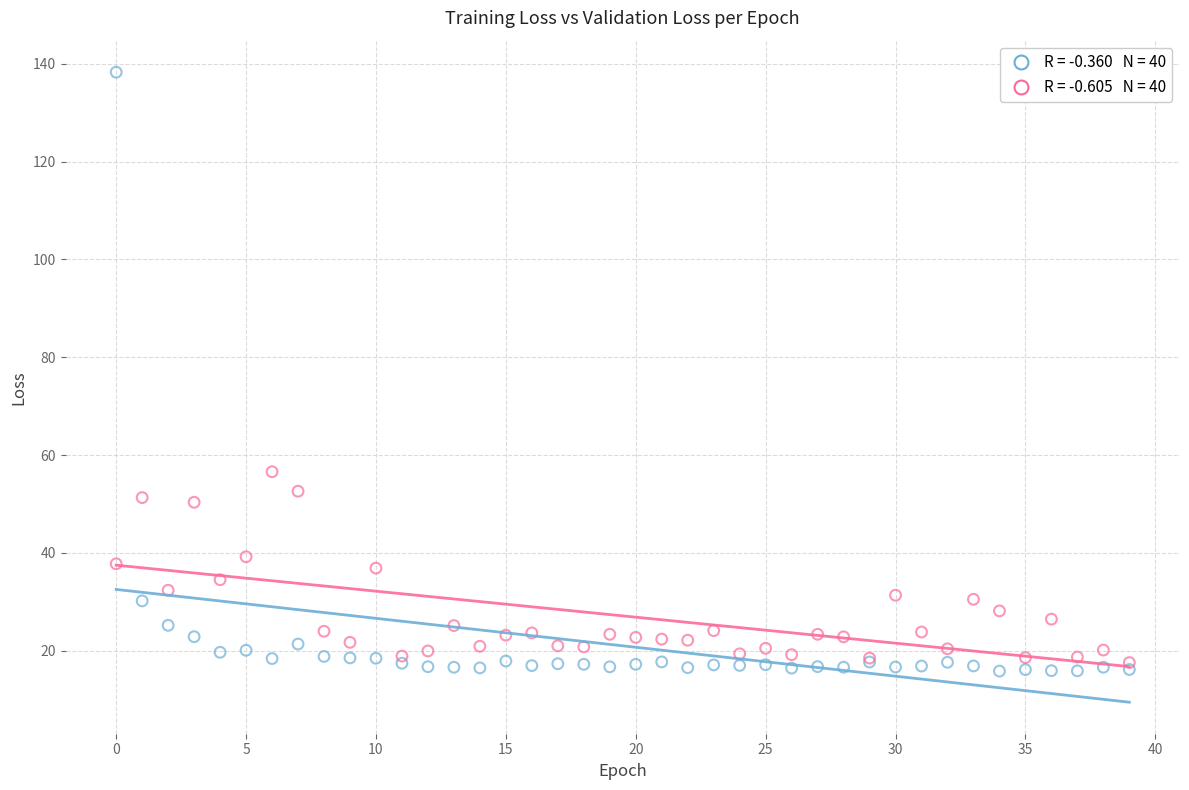

Across all series, what Y value is closest to 77?

56.6